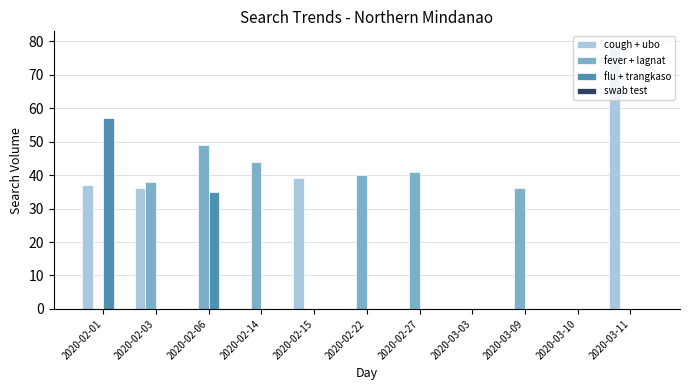

Which series changed the most between 2020-02-27 and 2020-03-10?

fever + lagnat